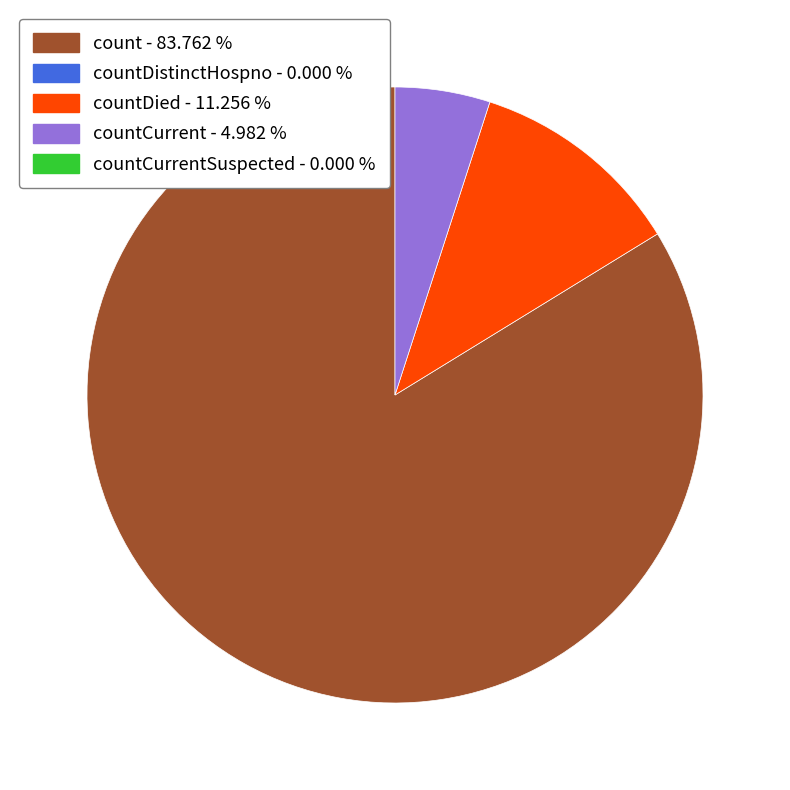

Is there a majority slice in this chart?

Yes